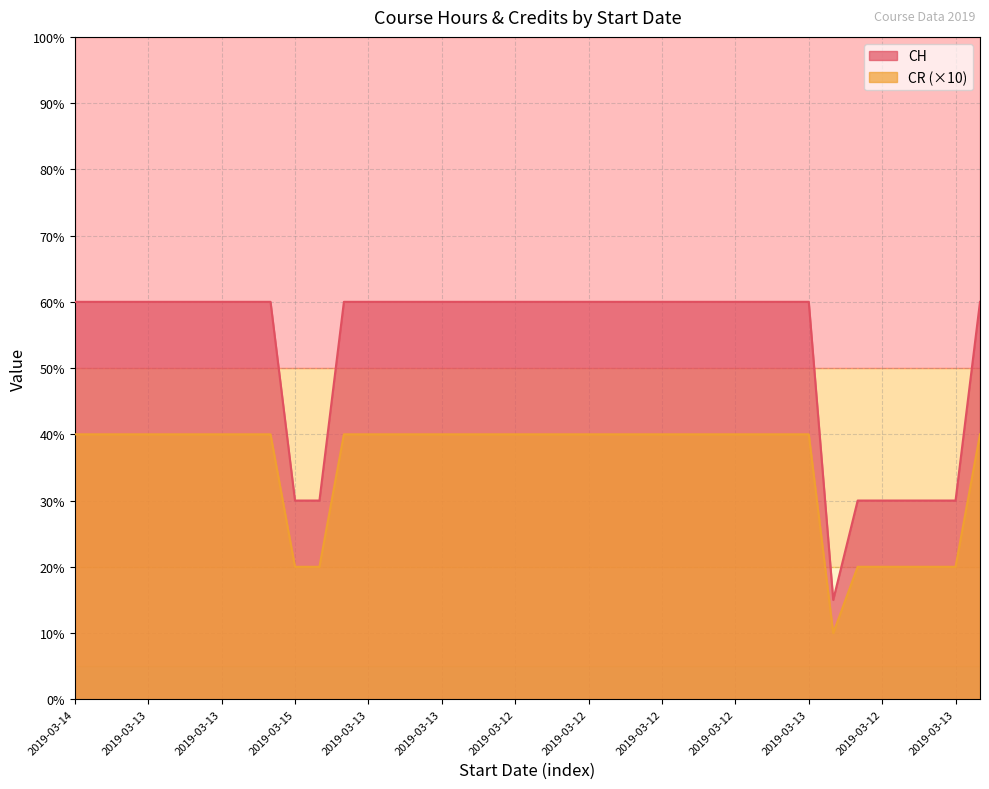

List the series in order of their overall mean, highest first.

CH, CR (×10)